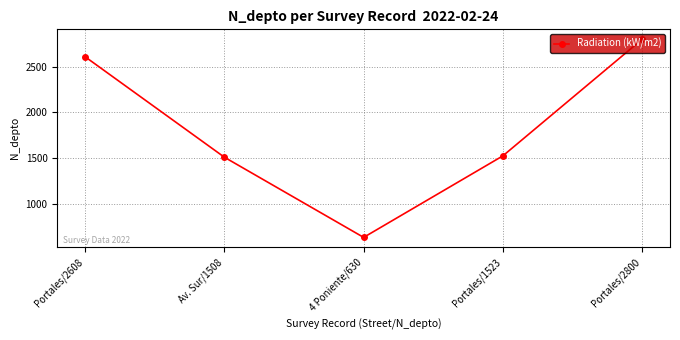

What is the value of the 4th point from the left?

1523